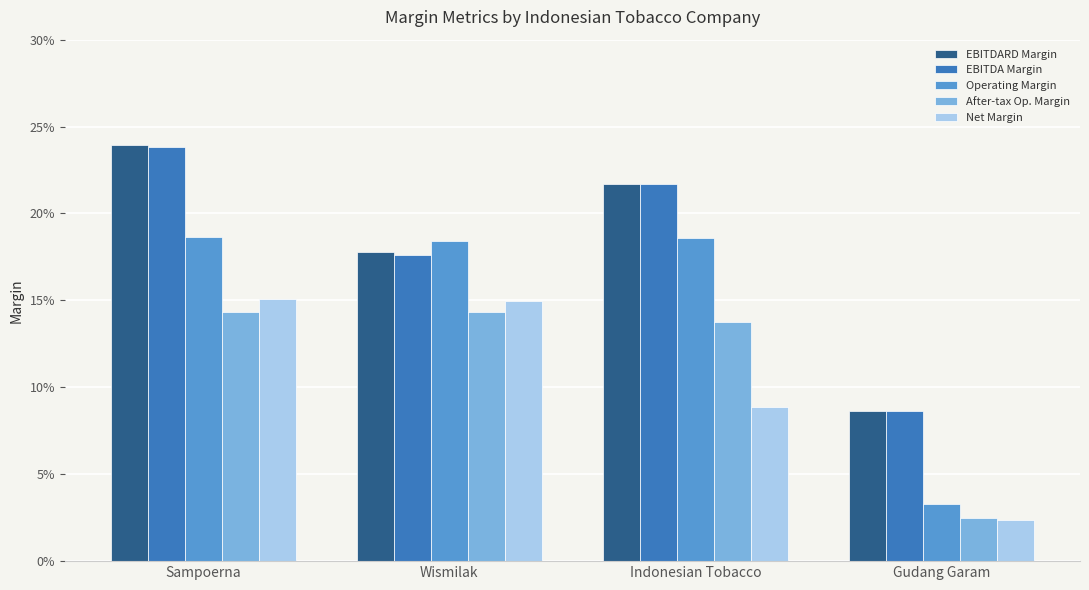

Reading left to right, transcribe all the data shown in this chart.

EBITDARD Margin: Sampoerna=0.2	Wismilak=0.2	Indonesian Tobacco=0.2	Gudang Garam=0.1
EBITDA Margin: Sampoerna=0.2	Wismilak=0.2	Indonesian Tobacco=0.2	Gudang Garam=0.1
Operating Margin: Sampoerna=0.2	Wismilak=0.2	Indonesian Tobacco=0.2	Gudang Garam=0.0
After-tax Op. Margin: Sampoerna=0.1	Wismilak=0.1	Indonesian Tobacco=0.1	Gudang Garam=0.0
Net Margin: Sampoerna=0.2	Wismilak=0.1	Indonesian Tobacco=0.1	Gudang Garam=0.0